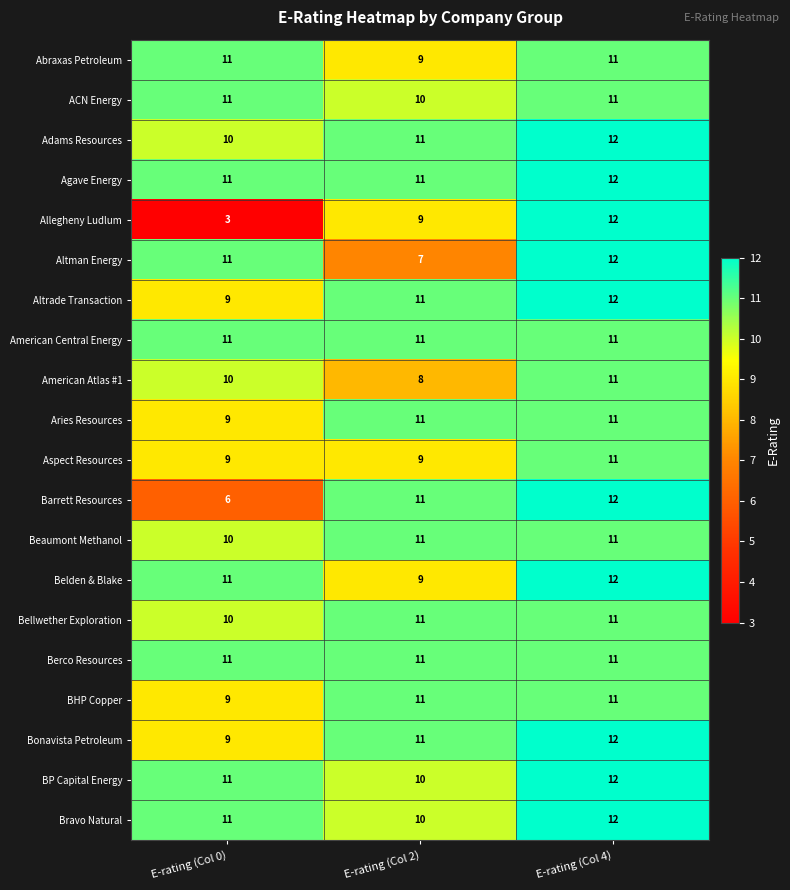

What is the sum of all BHP Copper values?

31